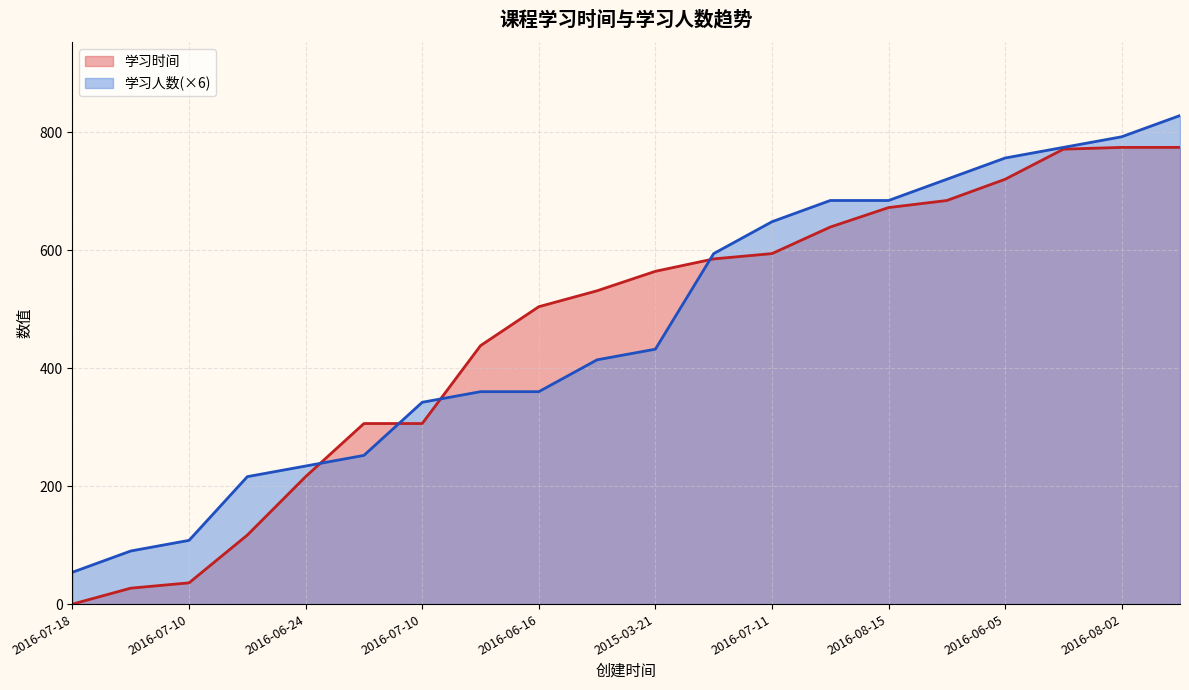

The 学习时间 series shows 771 at 2016-08-01. True or false?

True